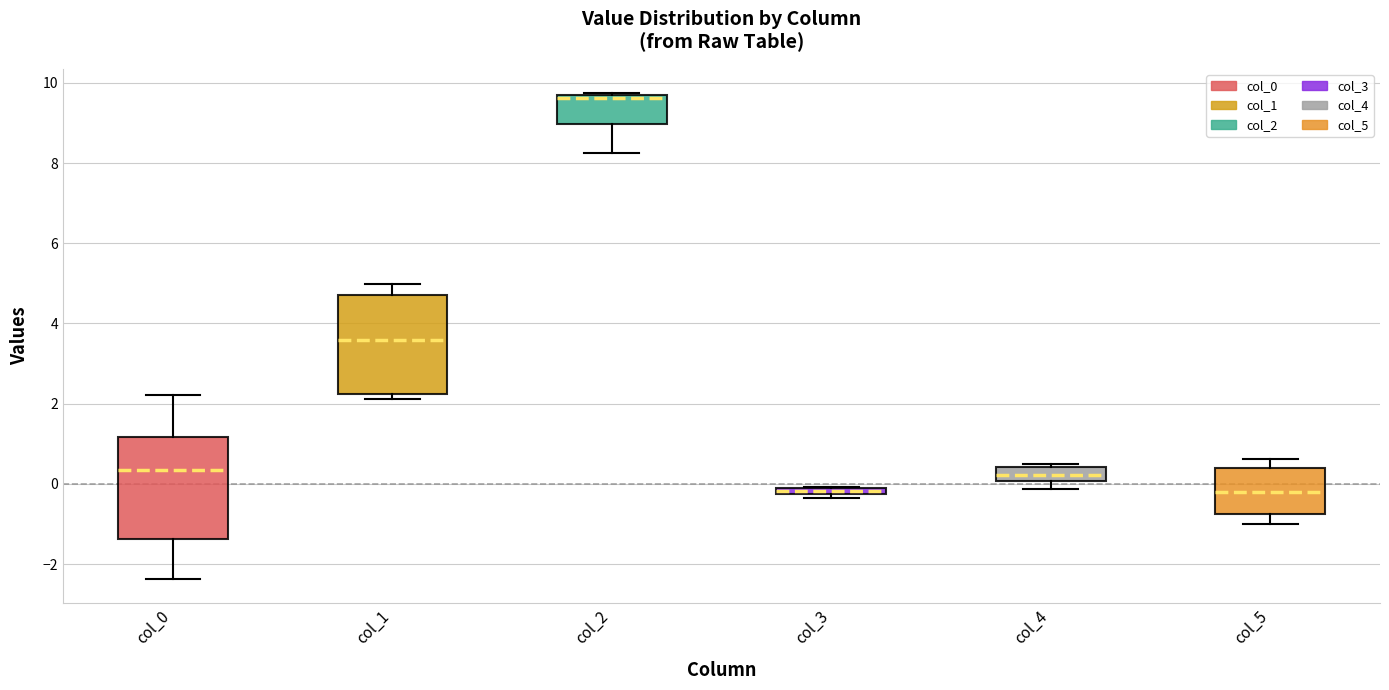

Where does the upper whisker of the box for col_0 end on the y-axis? The values are not printed on the chart, so give them approximately, as read against the axis.

2.2